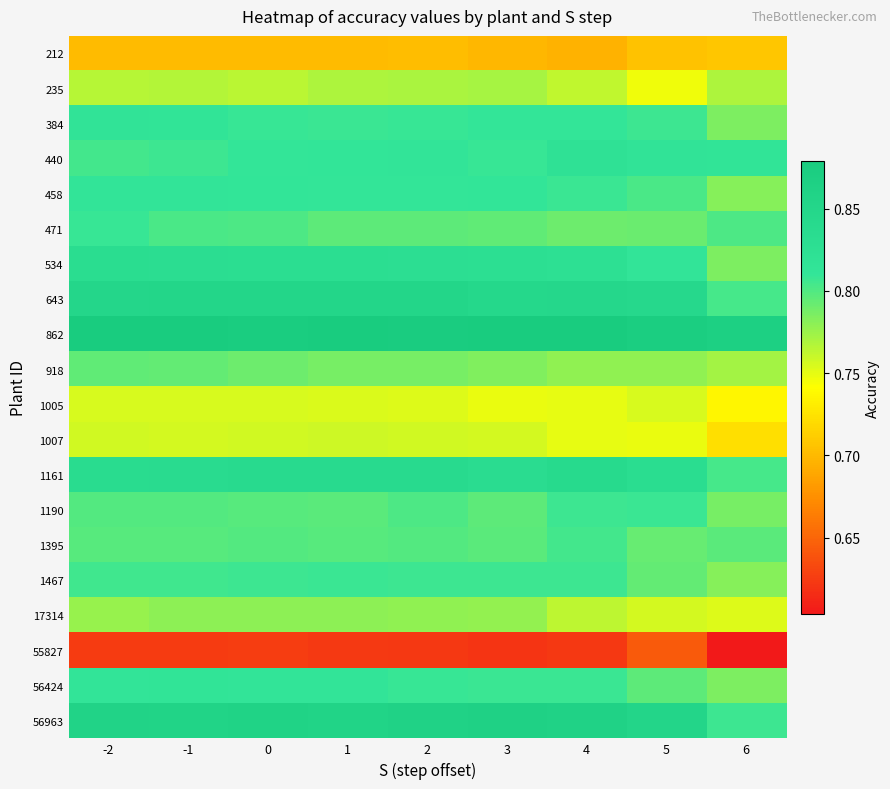

At how many categories does at least one series exceed 0?

9